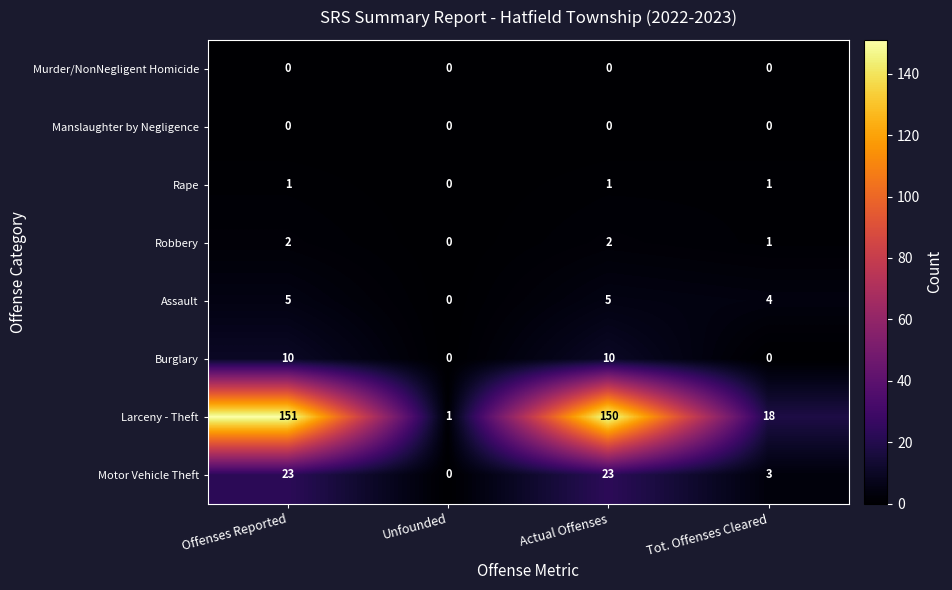

Between Offenses Reported and Actual Offenses, which series saw the biggest shift?

Larceny - Theft